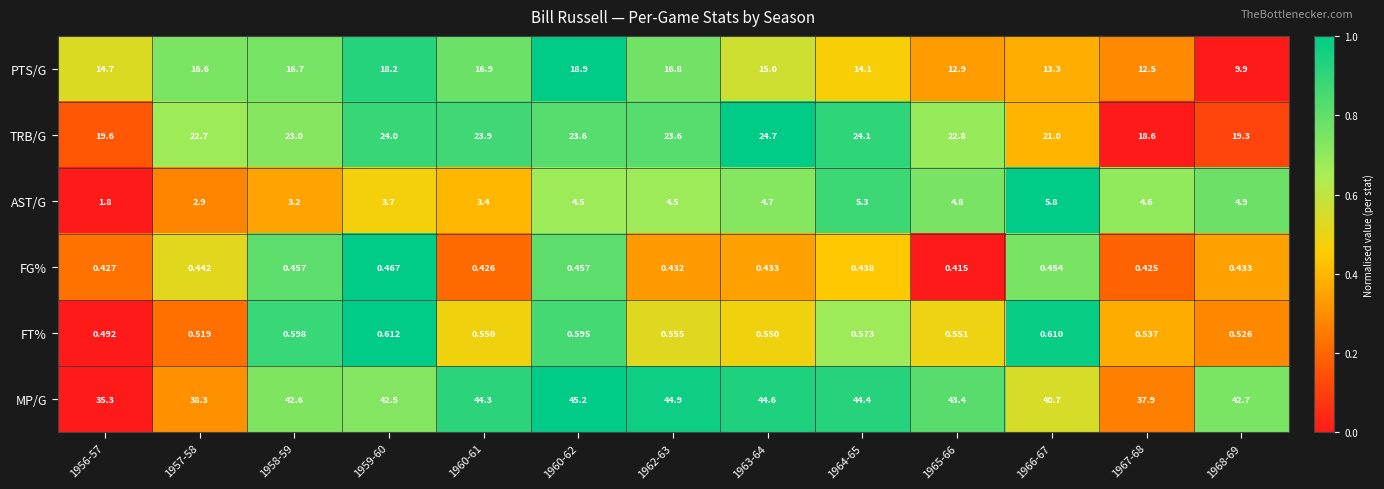

What is the total value across all series at 1966-67?

81.9